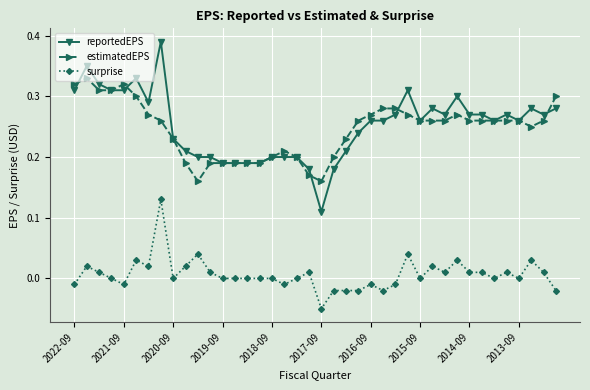

Which series has the largest total across all categories?

reportedEPS